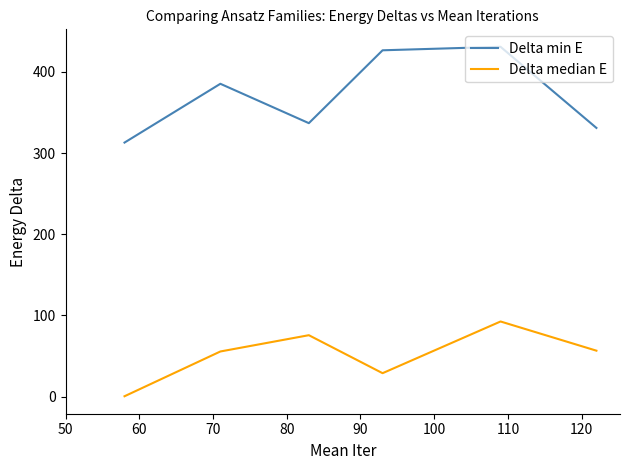

True or false: Delta median E and Delta min E cross at least once.

False